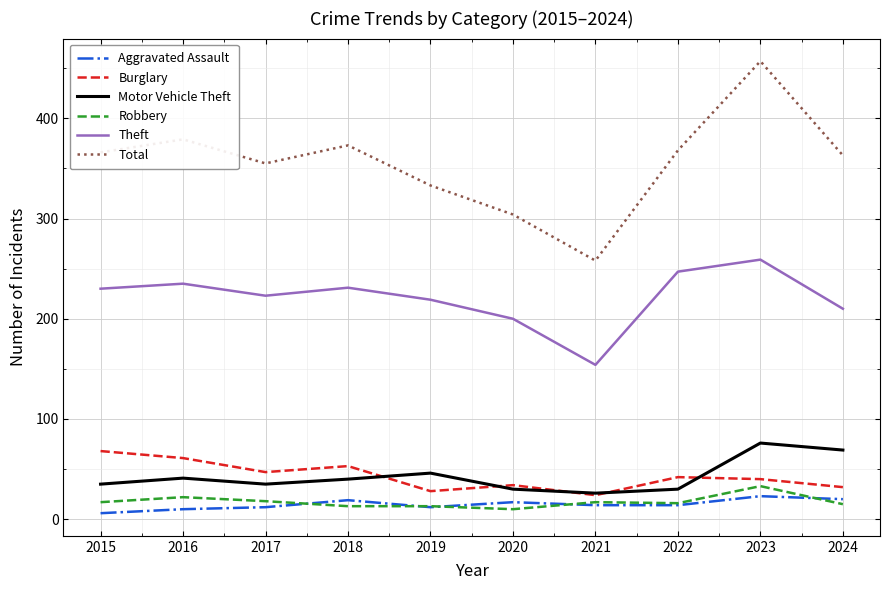

What are all the series names shown in the legend?

Aggravated Assault, Burglary, Motor Vehicle Theft, Robbery, Theft, Total